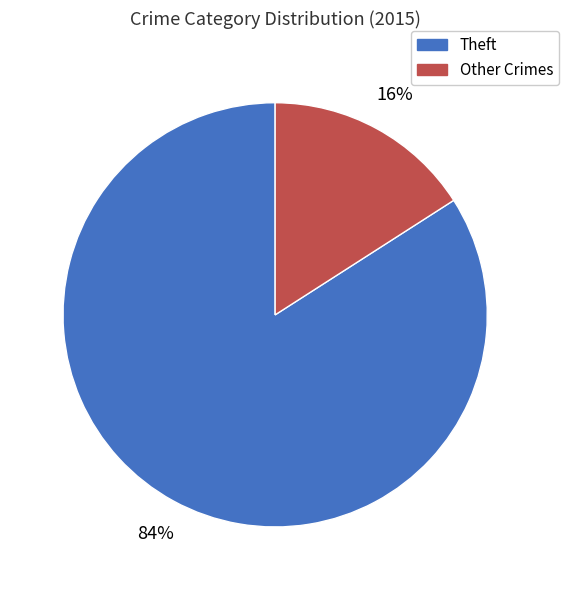

How many segments does this pie chart have?

2